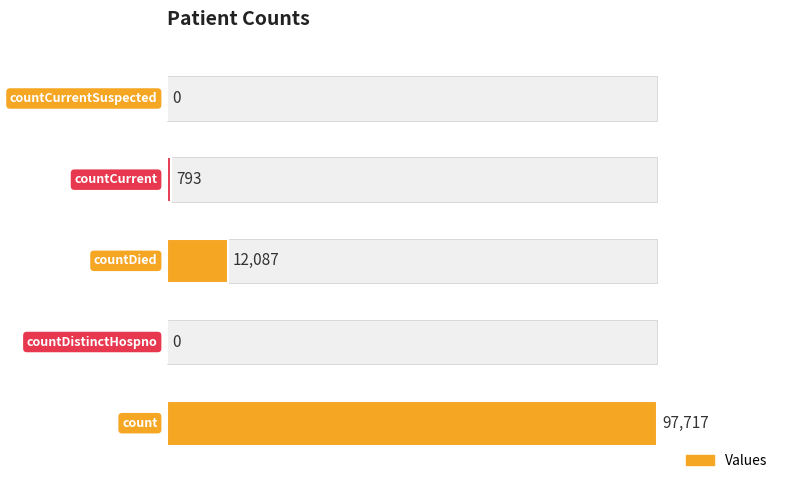

Reading left to right, transcribe all the data shown in this chart.

97717	0	12087	793	0